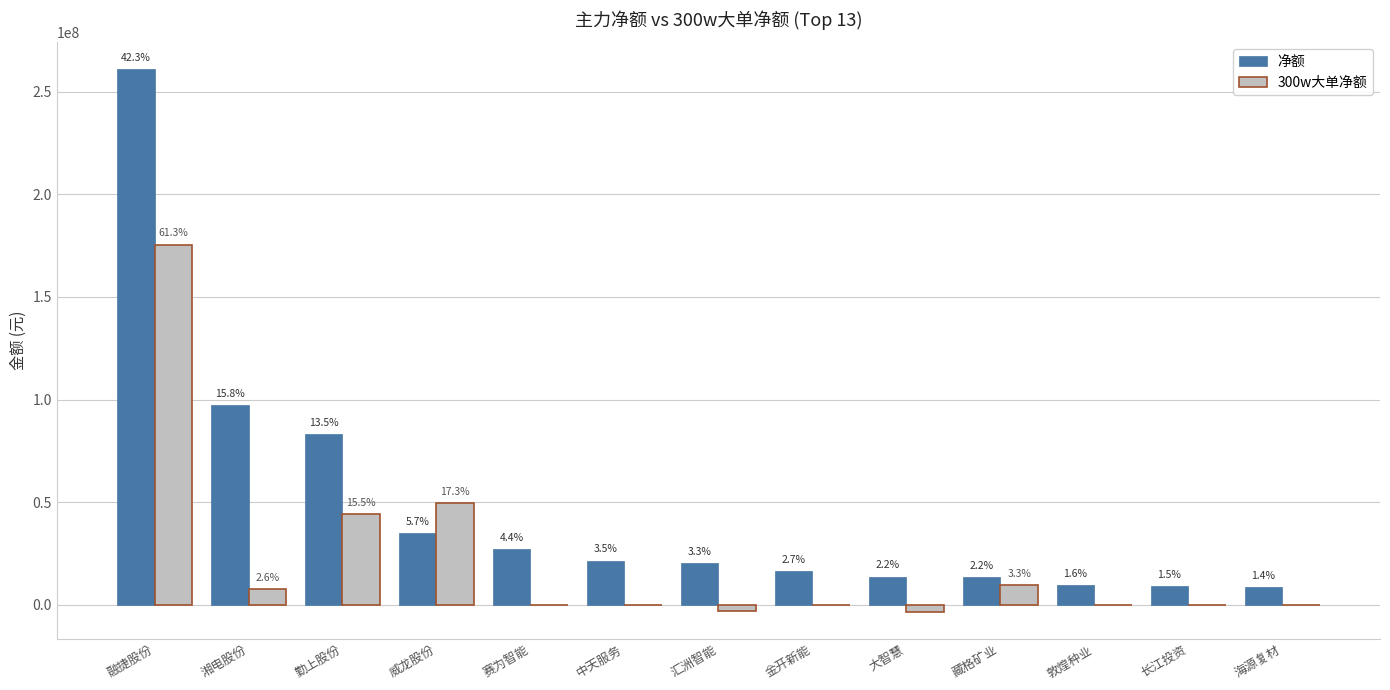

List the series in order of their peak value, highest first.

净额, 300w大单净额